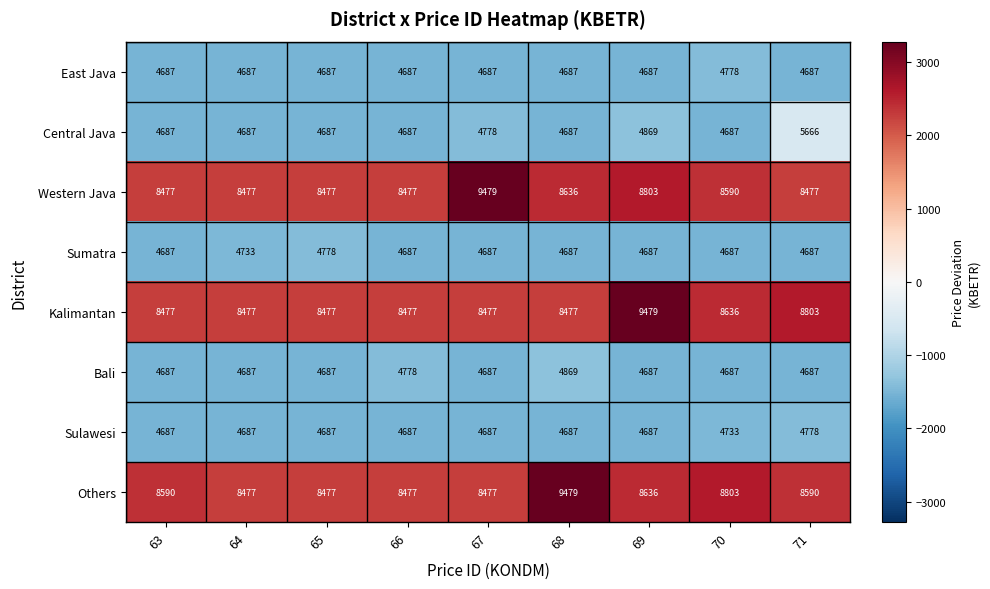

True or false: Sumatra has a value of 4733 at 64.

True